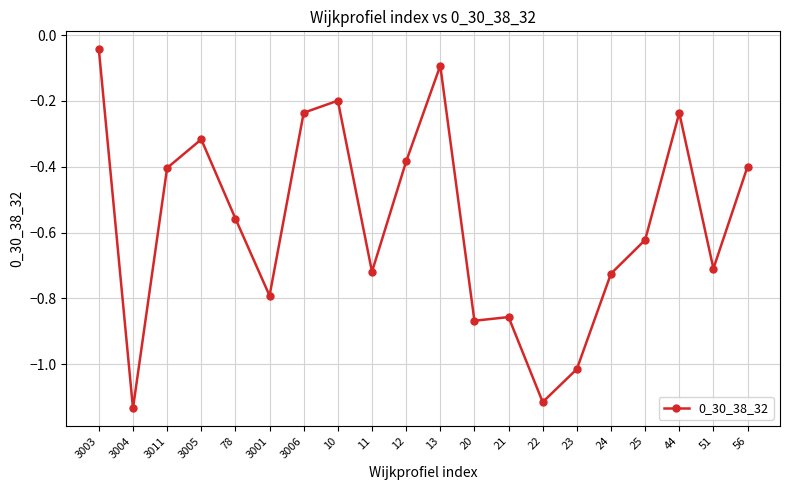

What is the difference between the maximum and second lowest values?

1.1